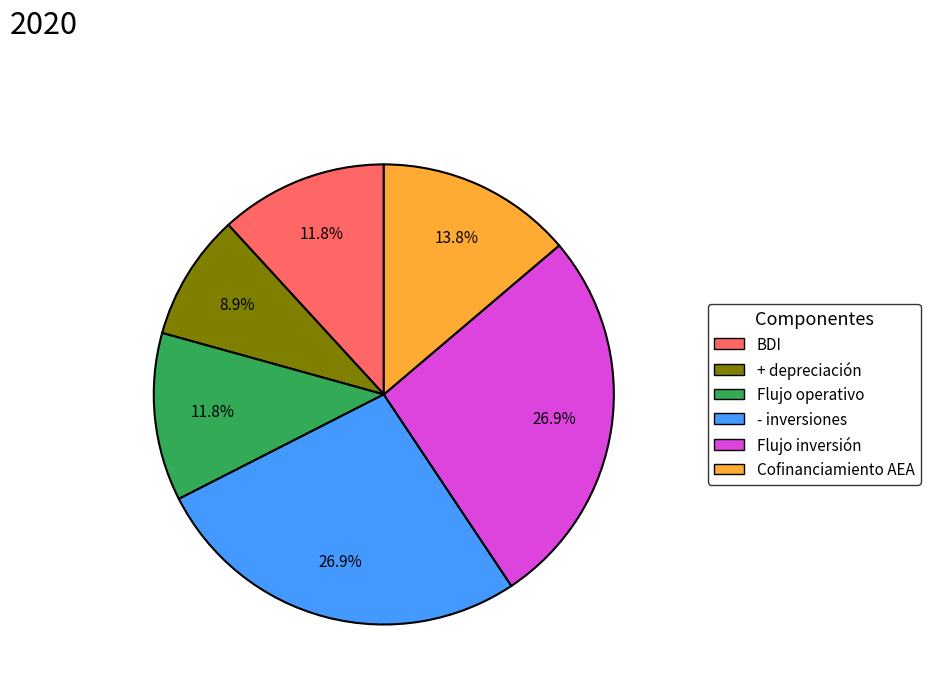

Is there a majority slice in this chart?

No